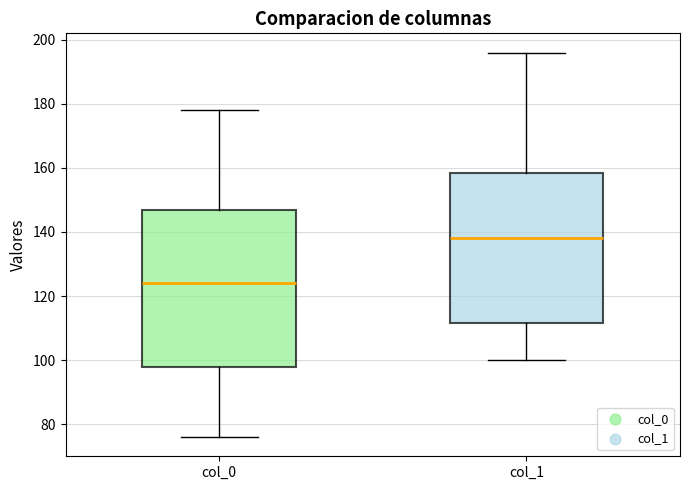

Where does the median line of the box for col_0 sit on the y-axis? The values are not printed on the chart, so give them approximately, as read against the axis.

124